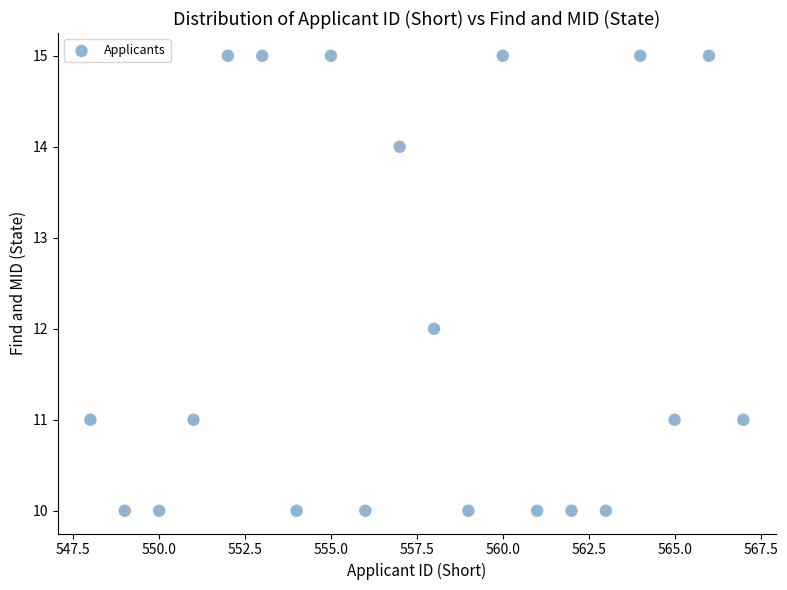

What is the range of Y values (max minus min)?

5